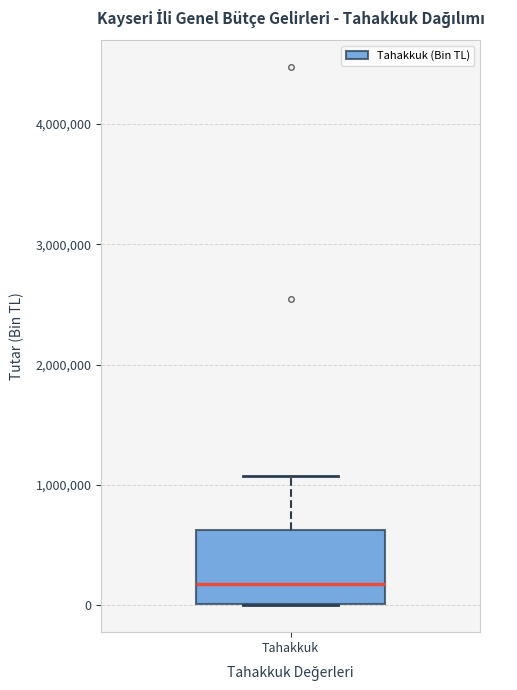

Transcribe this box plot: give where the median line is, the range the box spans, and where the two whiskers end, as read against the y-axis. The values are not printed on the chart, so give them approximately, as read against the axis.

median 200000, box 0 to 600000, whiskers 0 to 1100000